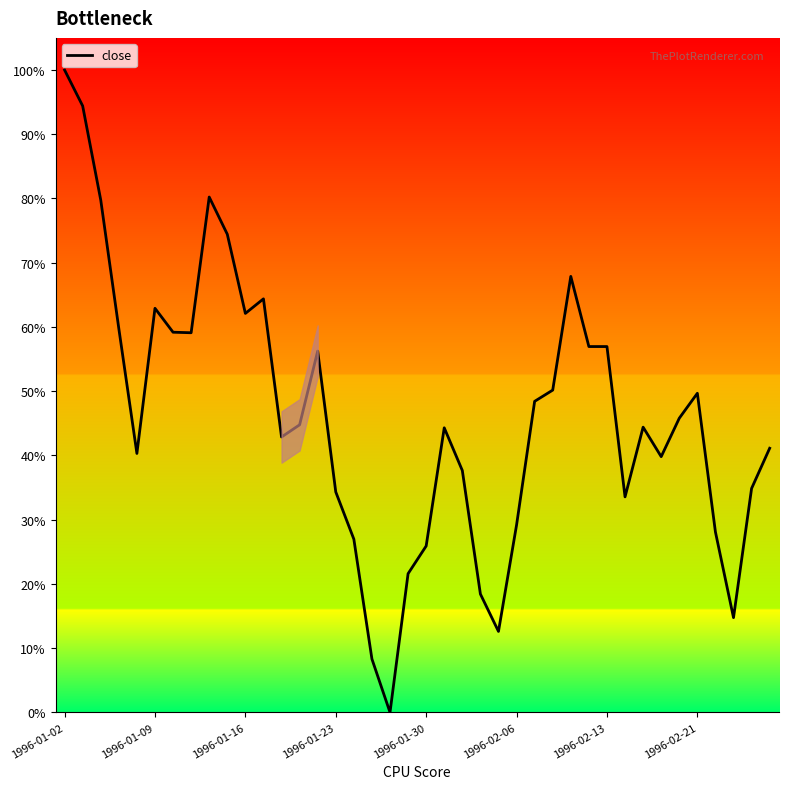

What is the maximum value shown in the chart?

100.0